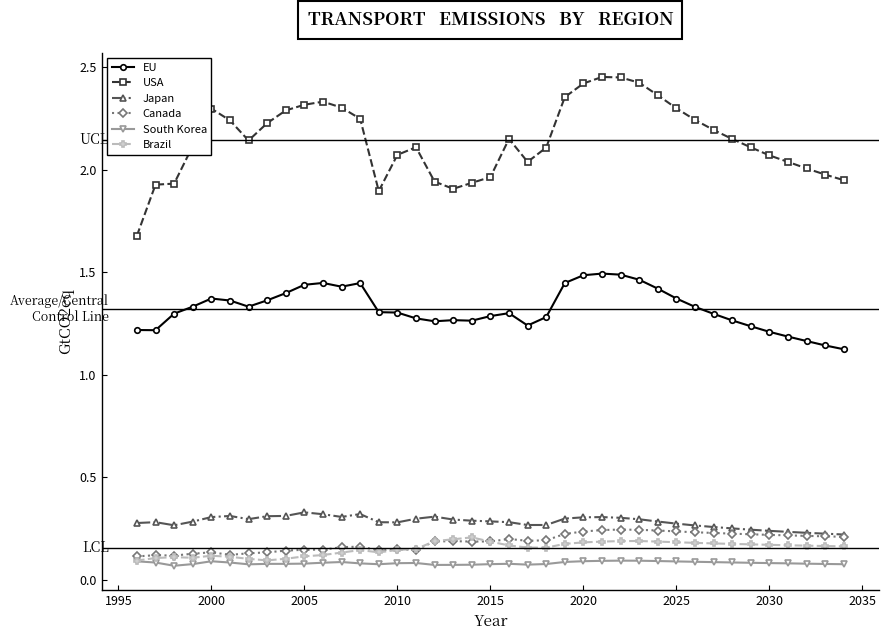

Count the South Korea values in the range 0 to 1.

39